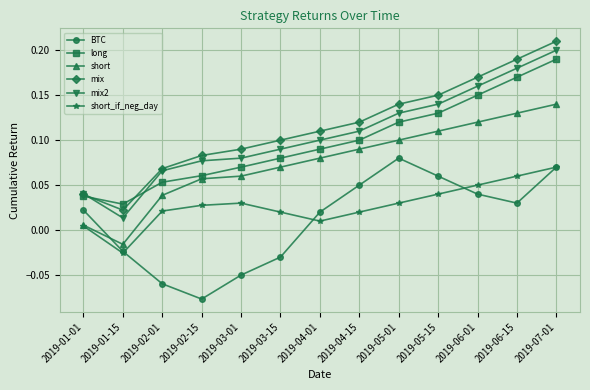

At which category is the sum across all series the highest?

2019-07-01